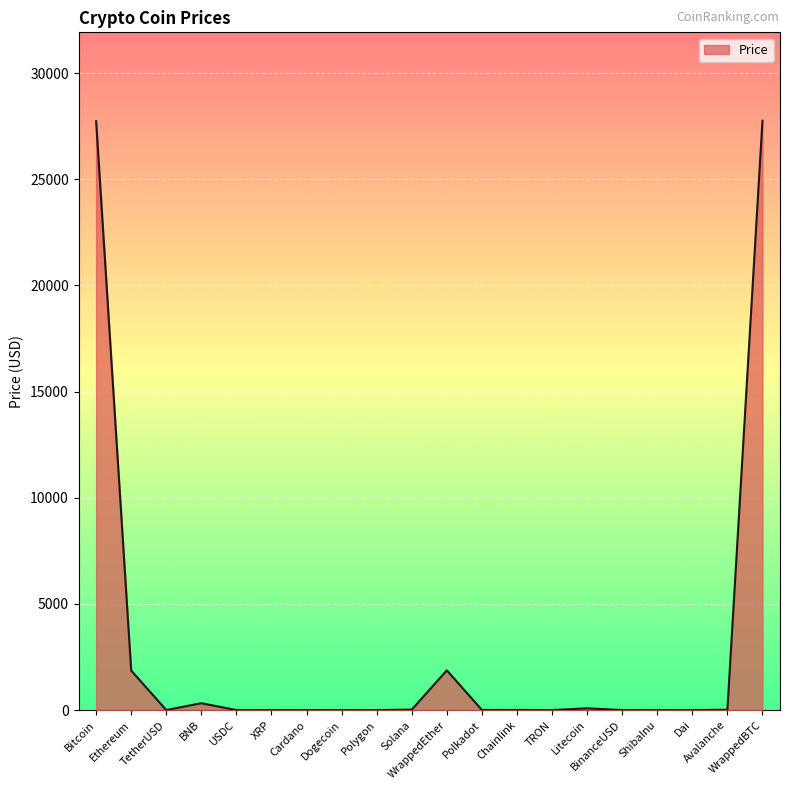

What is the greatest value displayed?

27752.7